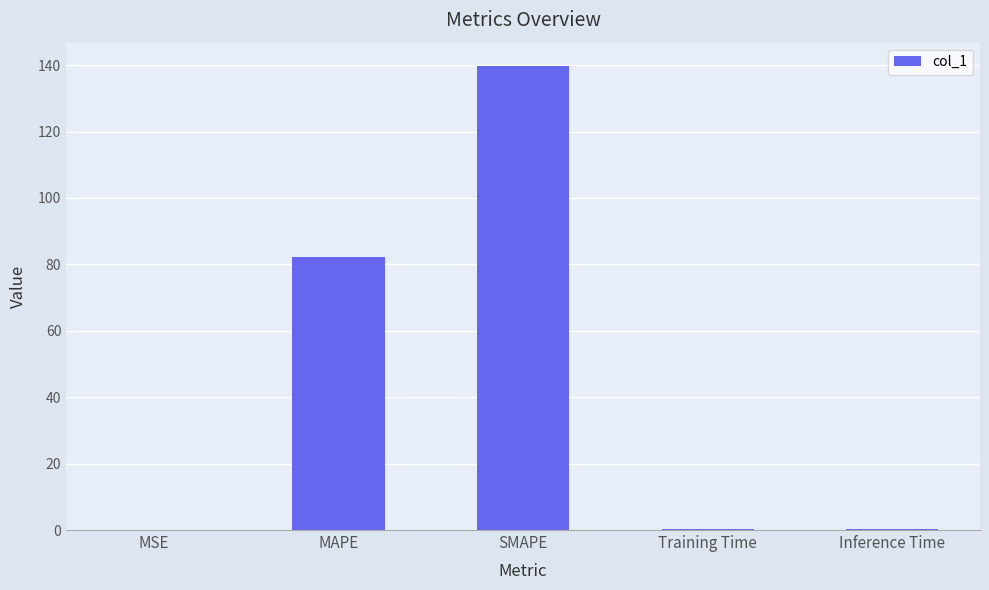

What is the approximate value at Inference Time?

0.4